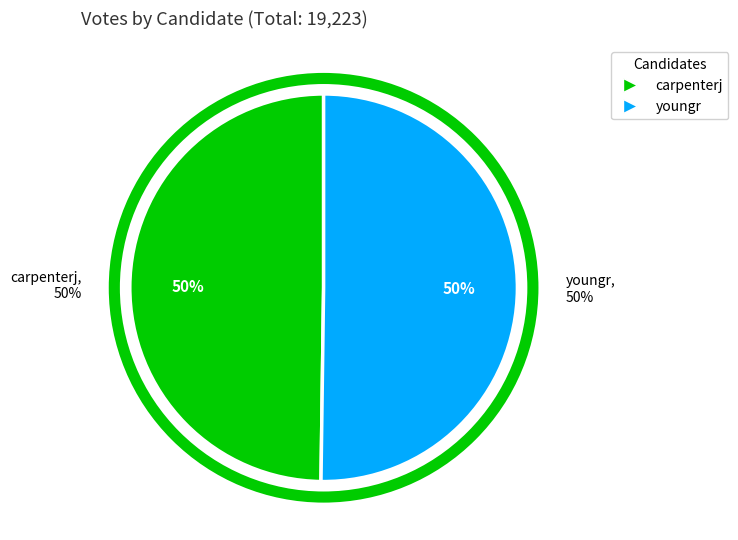

Rank the categories by value from lowest to highest.

carpenterj, youngr